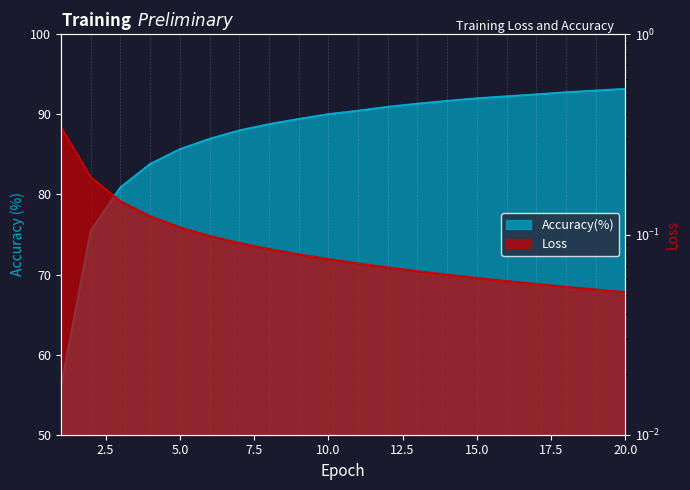

True or false: Accuracy(%) has more than 0 points higher than both neighbors.

False